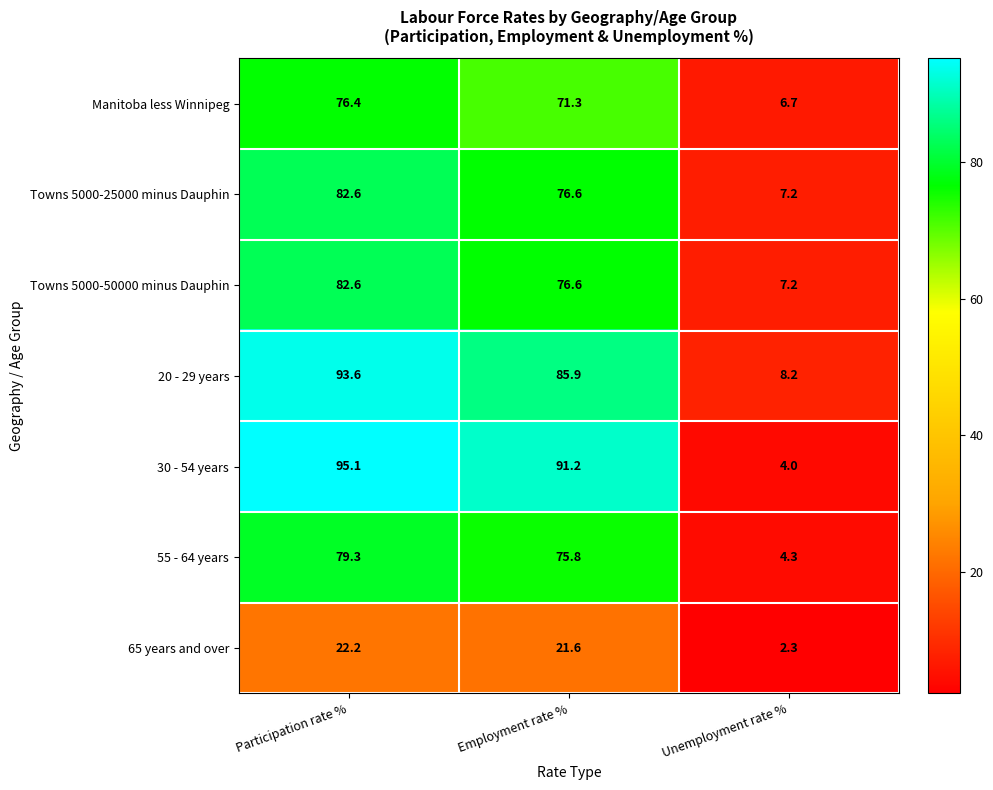

True or false: 65 years and over has a value of 2.3 at Unemployment rate %.

True